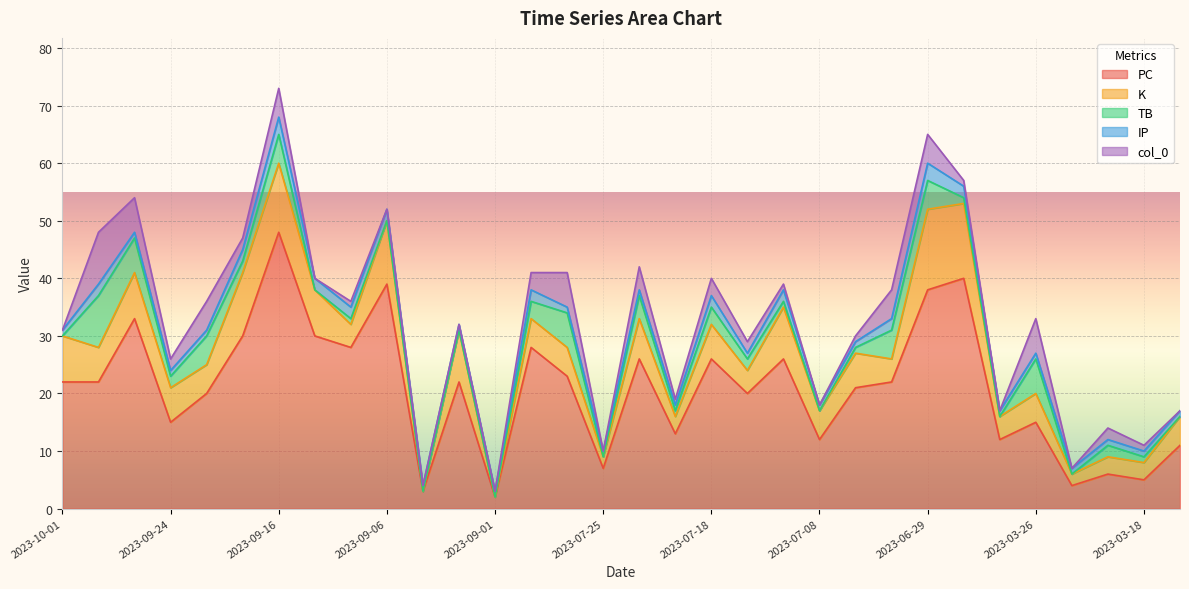

In TB, how many points are higher than both neighbors (excluding endpoints)?

9